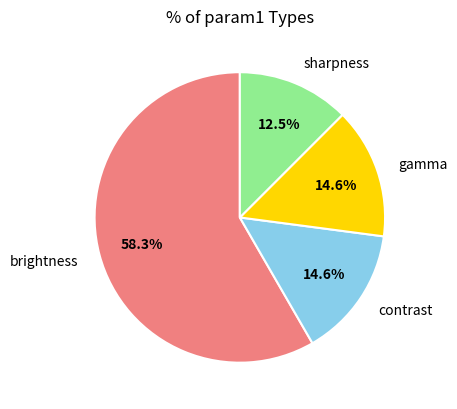

What percentage is the brightness slice, to the nearest percent?

58%